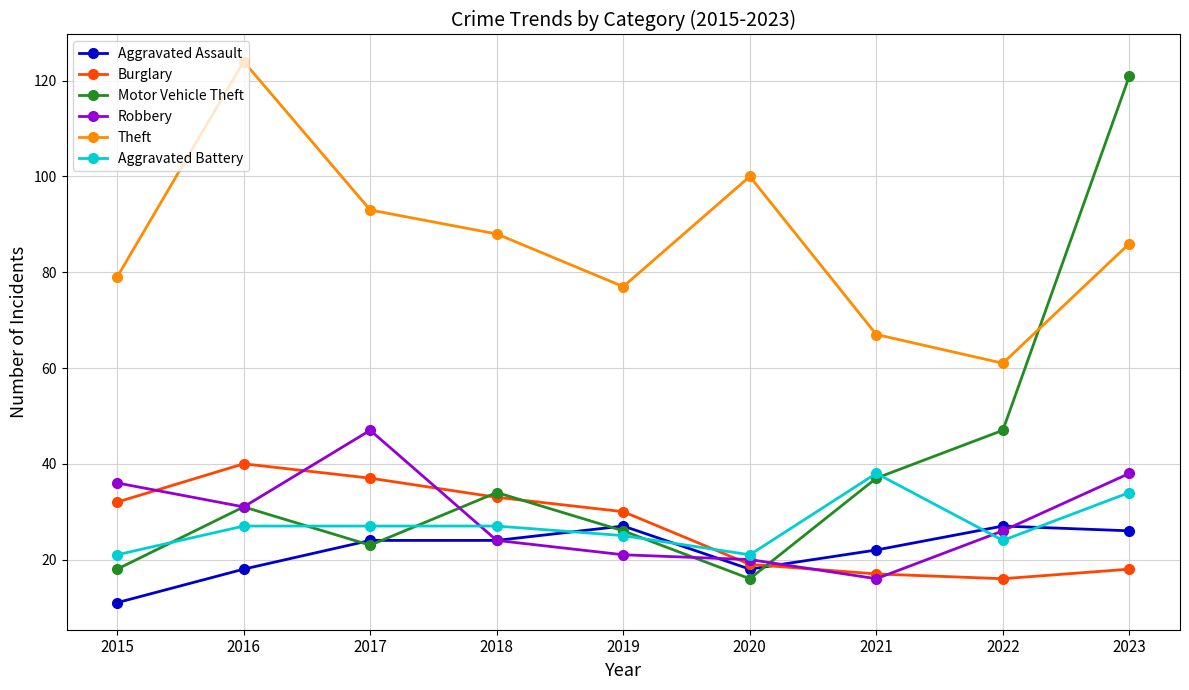

In Aggravated Battery, how many points are lower than both neighbors (excluding endpoints)?

2